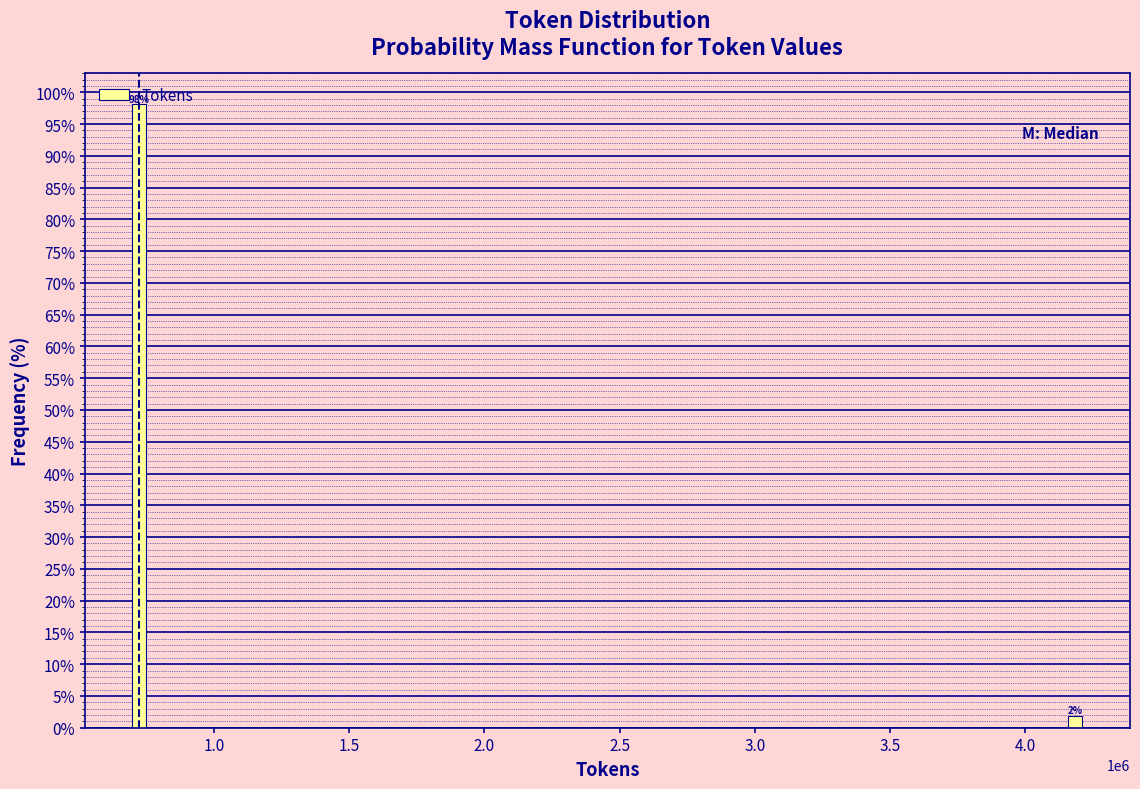

What is the sum of the values at 1.0 and 4.0?

100.0